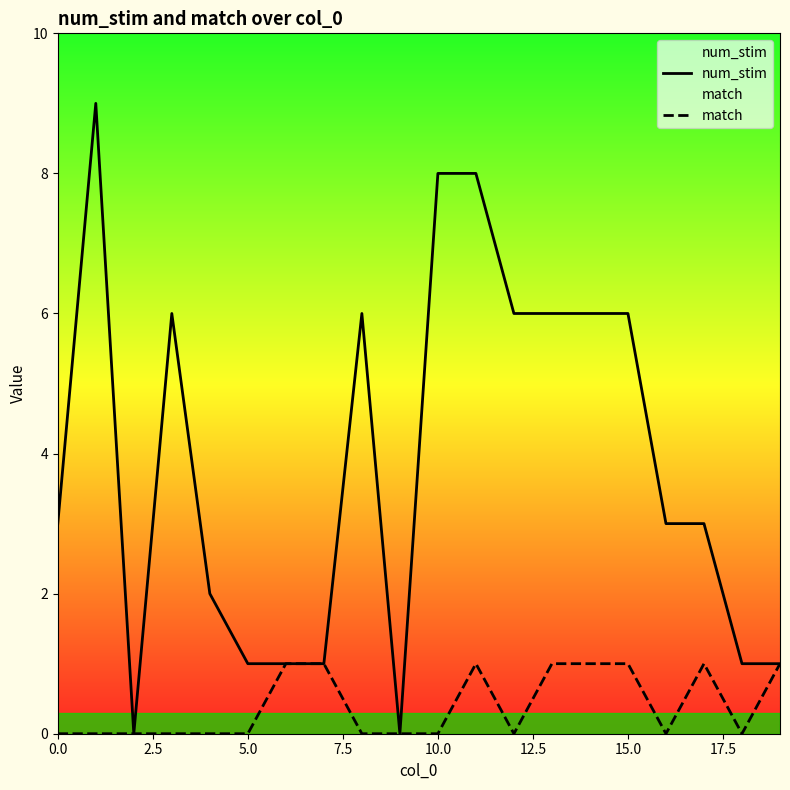

Is it true that num_stim equals 5 at 10.0?

False